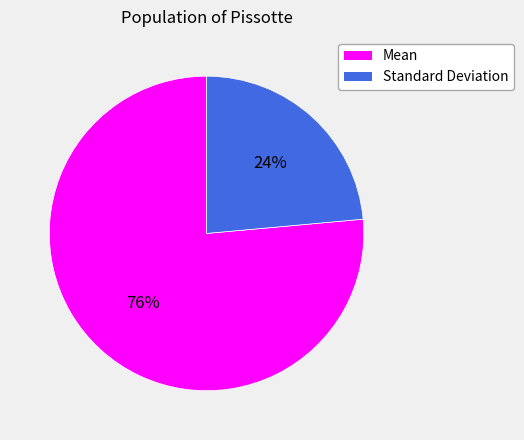

To the nearest percent, what portion does Standard Deviation represent?

24%